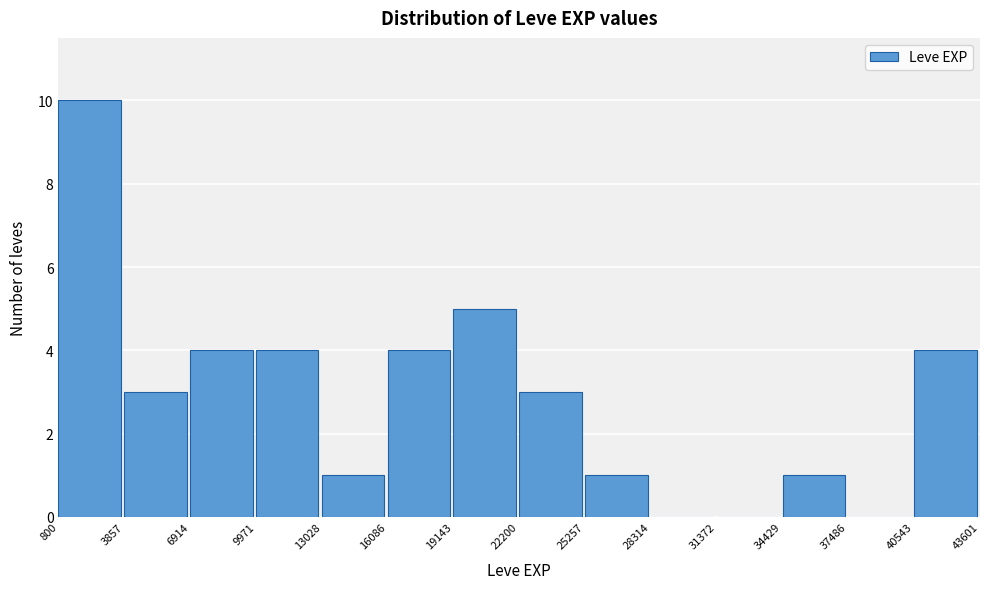

Reading left to right, list every bar in this chart as the range it spans on the x-axis followed by its height. The values are not printed on the chart, so give them approximately, as read against the axis.

800 to 3857: 10
3857 to 6914: 3
6914 to 9971: 4
9971 to 13028: 4
13028 to 16086: 1
16086 to 19143: 4
19143 to 22200: 5
22200 to 25257: 3
25257 to 28314: 1
28314 to 31372: 0
31372 to 34429: 0
34429 to 37486: 1
37486 to 40543: 0
40543 to 43601: 4